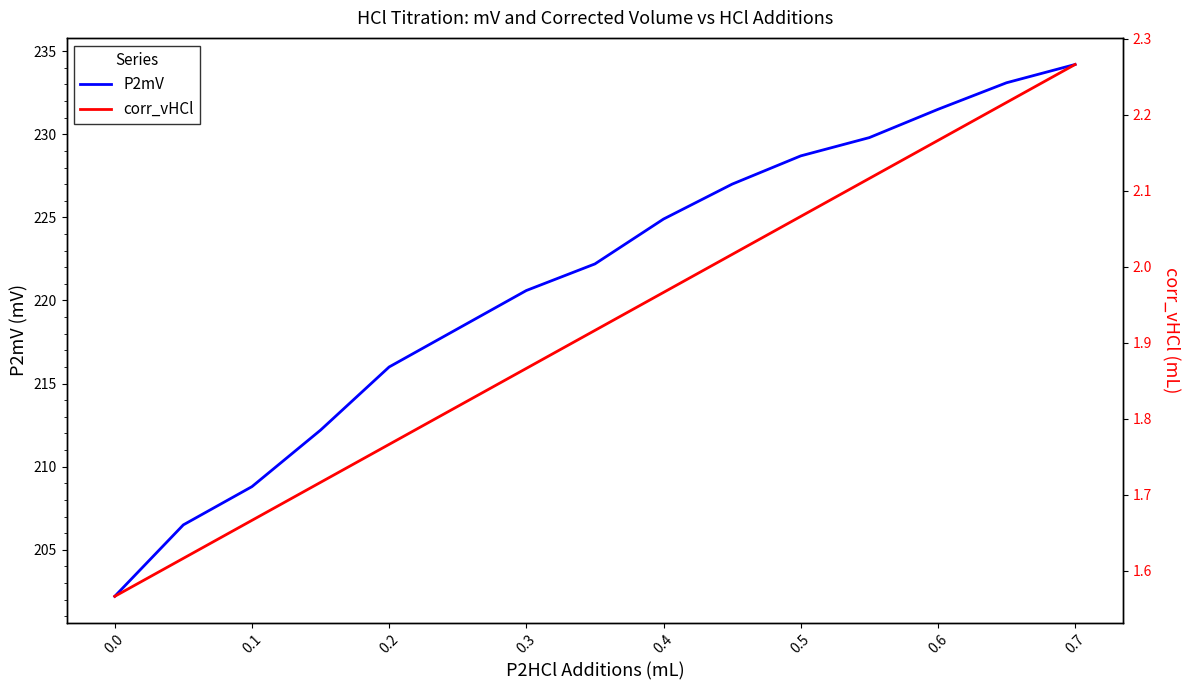

Rank the series by their average value, from highest to lowest.

P2mV, corr_vHCl